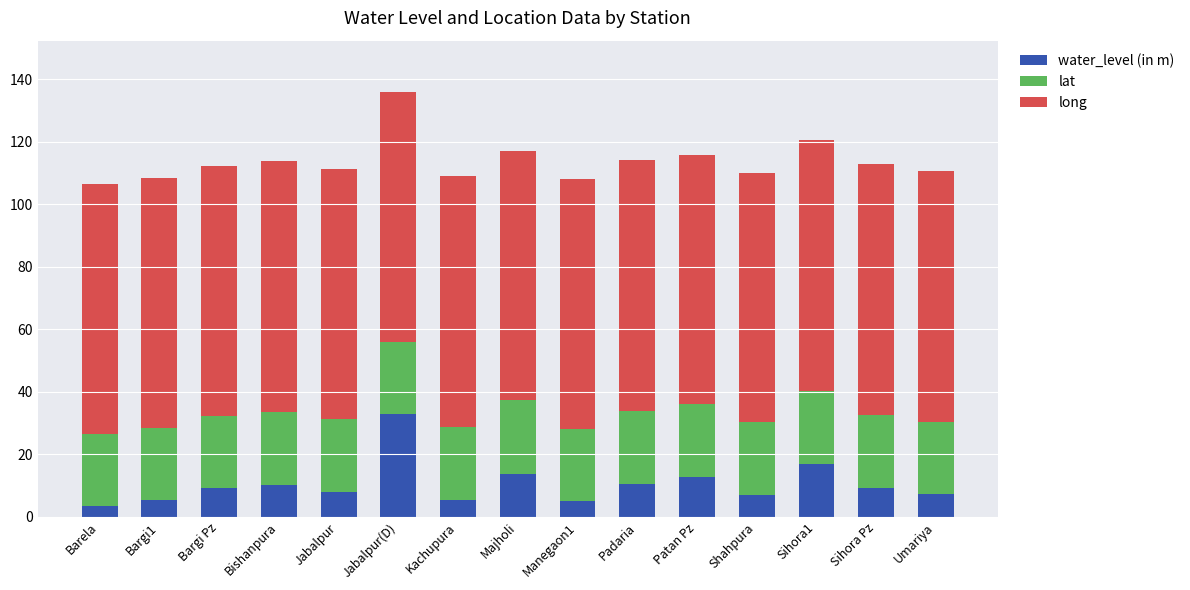

True or false: water_level (in m) has a value of 52.7 at Jabalpur(D).

False